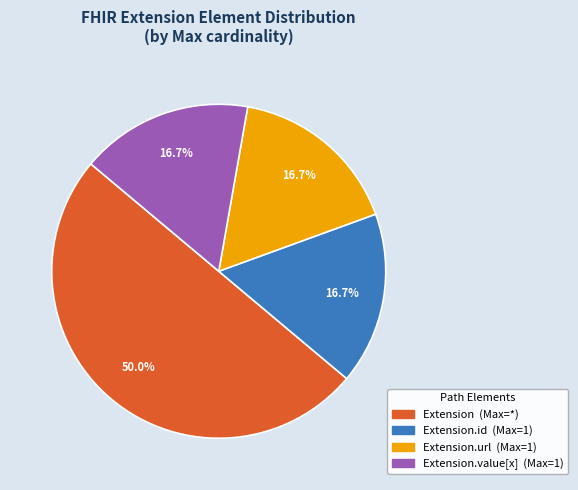

Is there a majority slice in this chart?

No